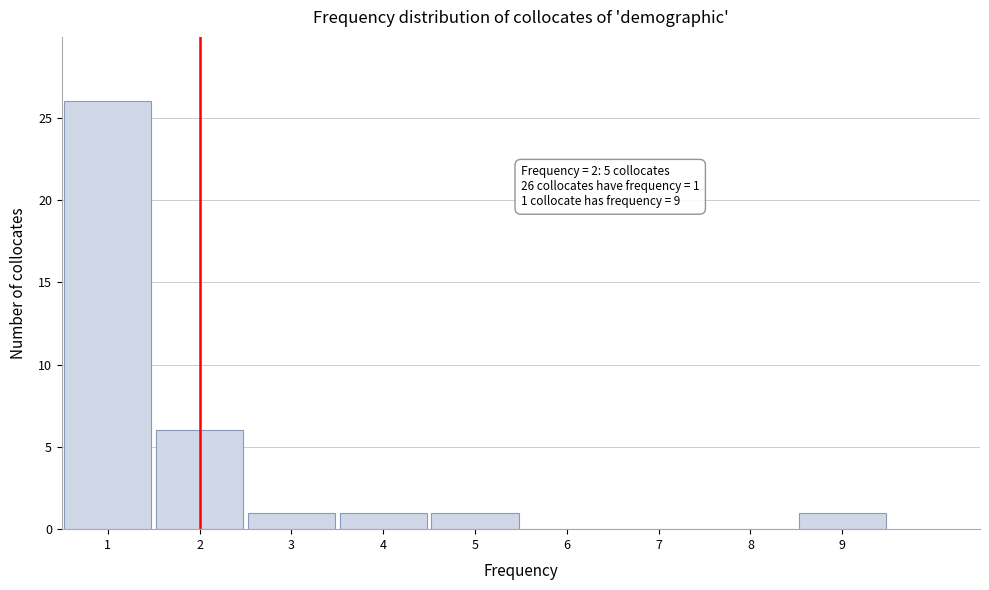

Which range on the x-axis has the tallest bar?

0.5 to 1.5